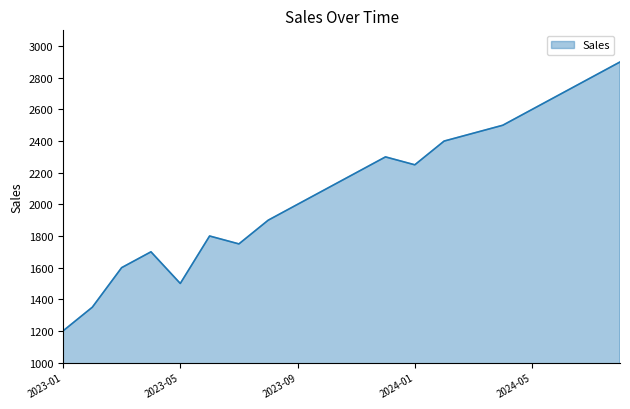

What is the minimum value shown in the chart?

1200